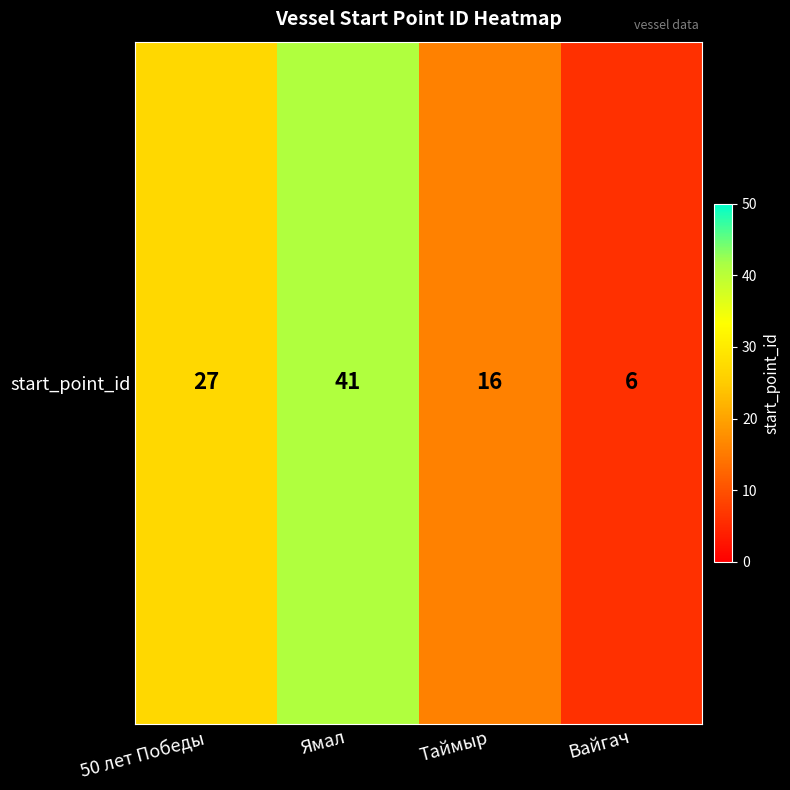

Rank the categories by value from highest to lowest.

Ямал, 50 лет Победы, Таймыр, Вайгач